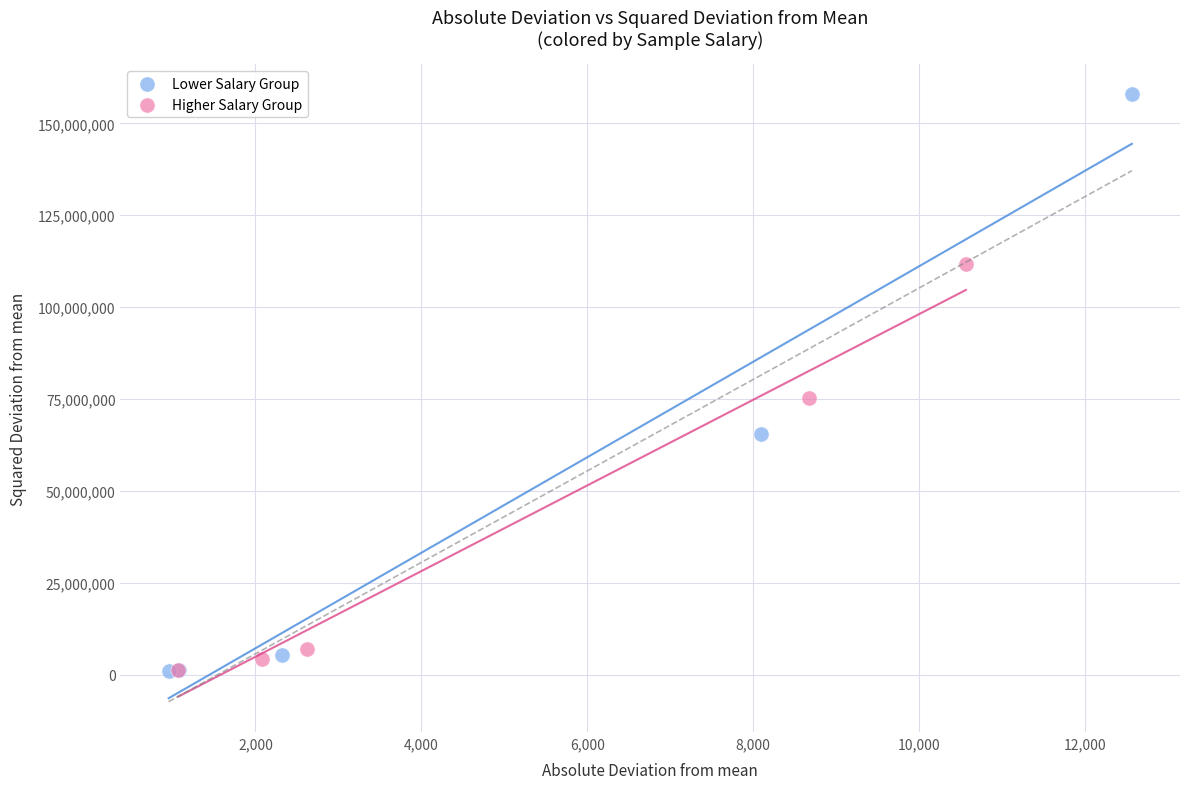

Which series has the widest spread of Y values?

Lower Salary Group